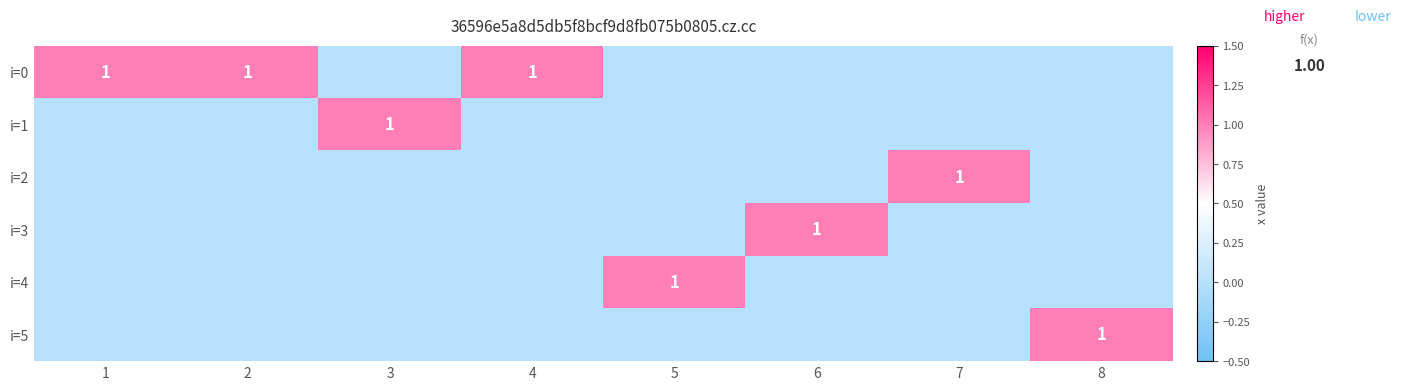

True or false: i=0 has a value of 1 at 1.

True